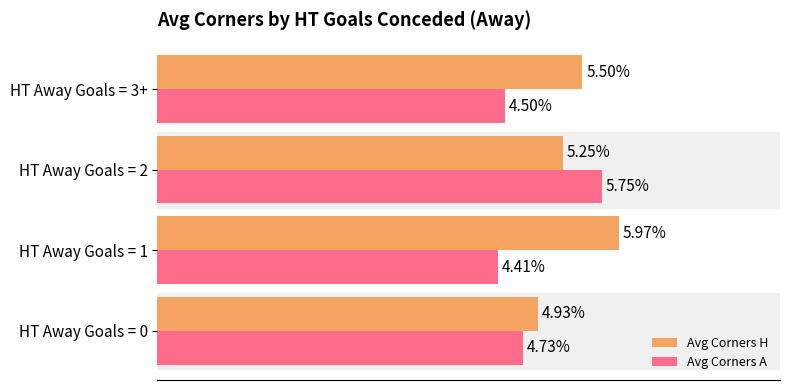

At which category is the sum across all series the highest?

HT Away Goals = 2